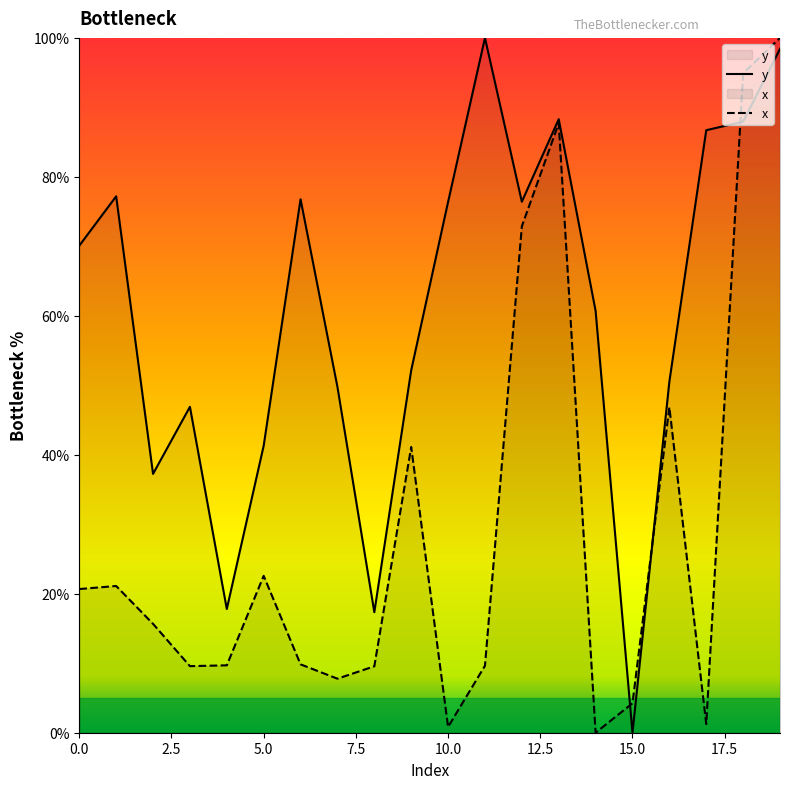

What is the maximum value shown in the chart?

100.0